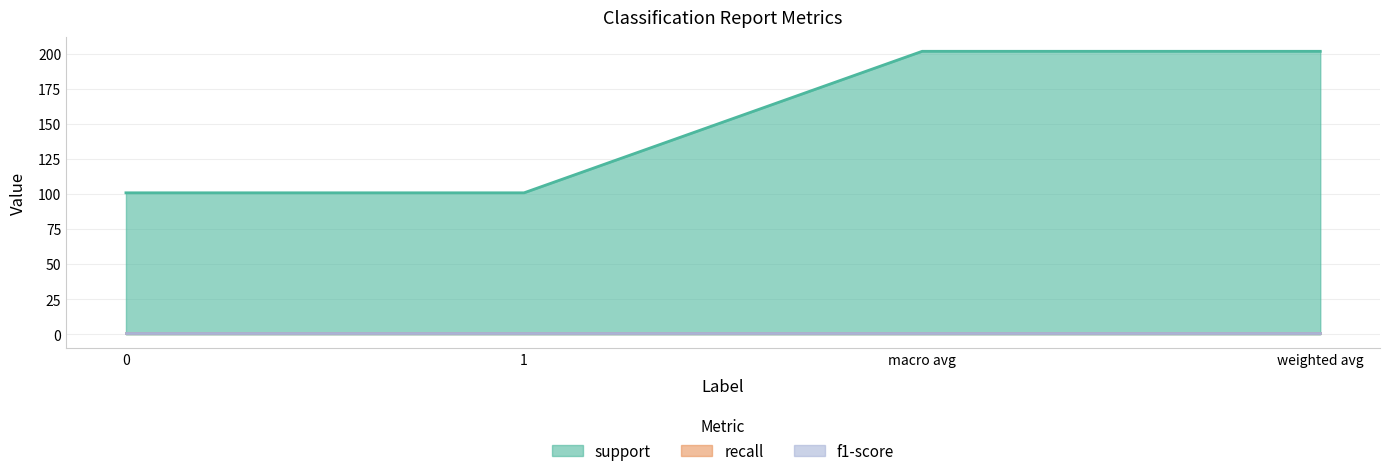

What value does the support series have at 0?

101.0